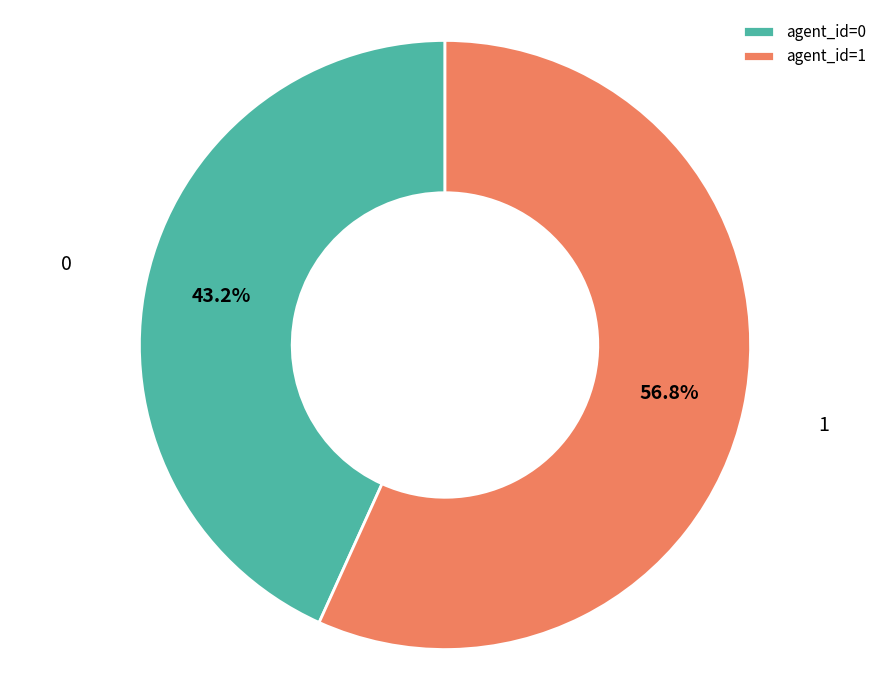

Combined, what portion of the pie is 1 and 0?

100.0%